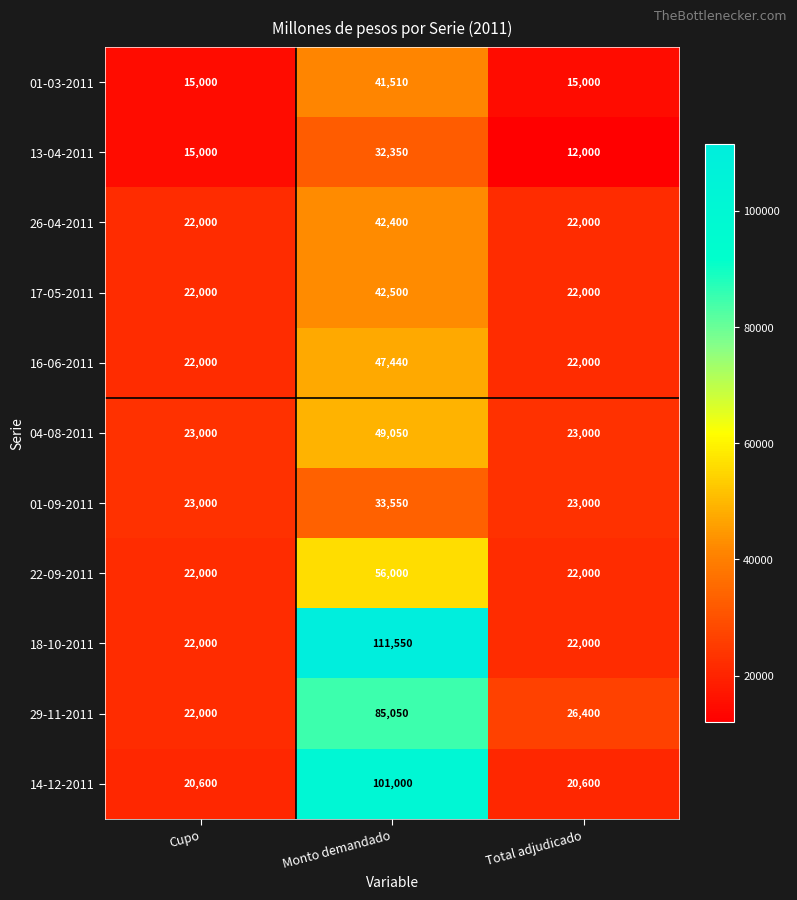

Which series has the widest spread of values?

18-10-2011